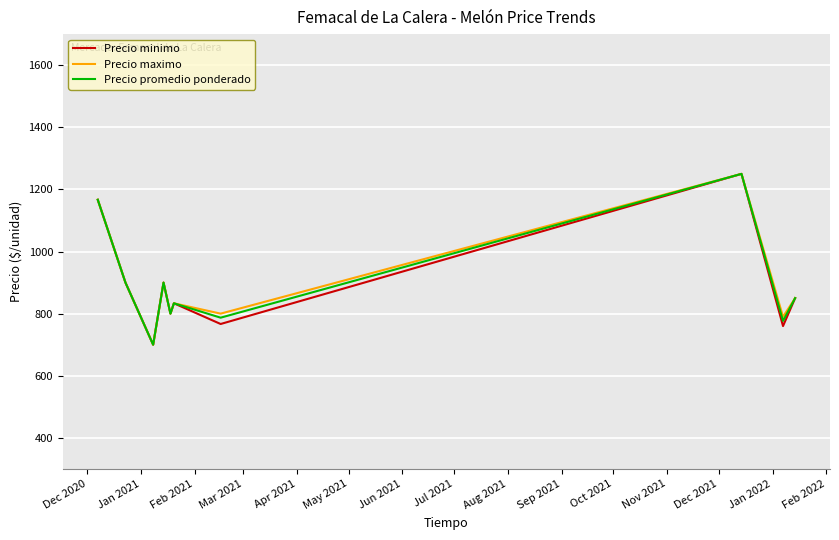

Count the number of categories in the chart.

10